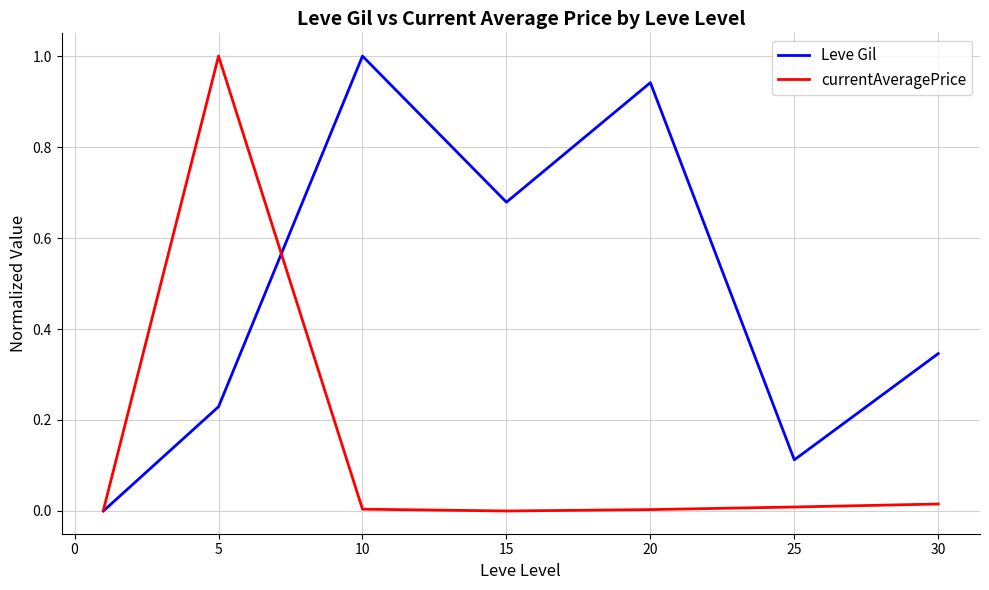

Which series has the largest total across all categories?

Leve Gil